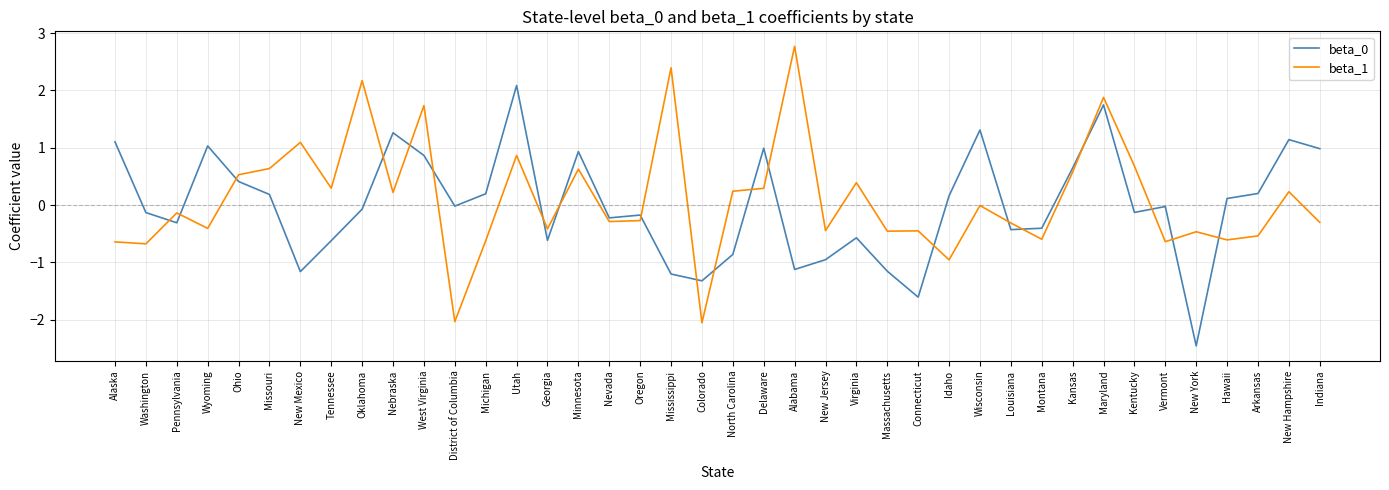

Is the value of beta_1 at New Jersey greater than the value of beta_0 at Alabama?

Yes